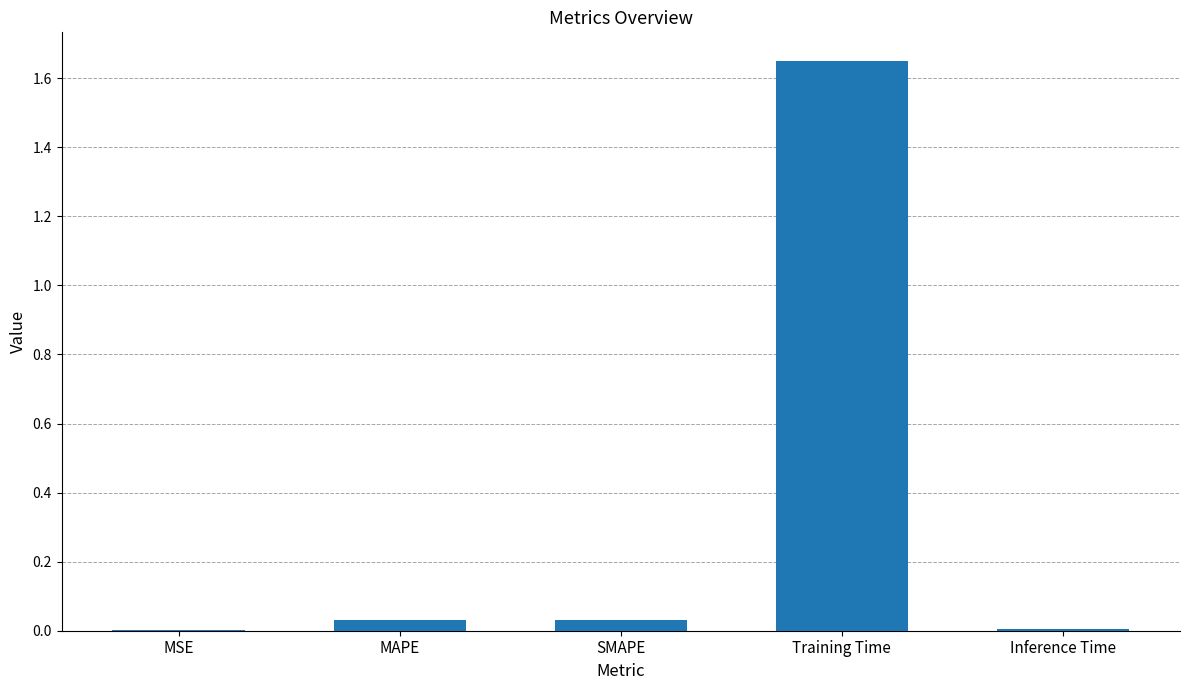

Is it true that the value at Training Time is 2.5?

False